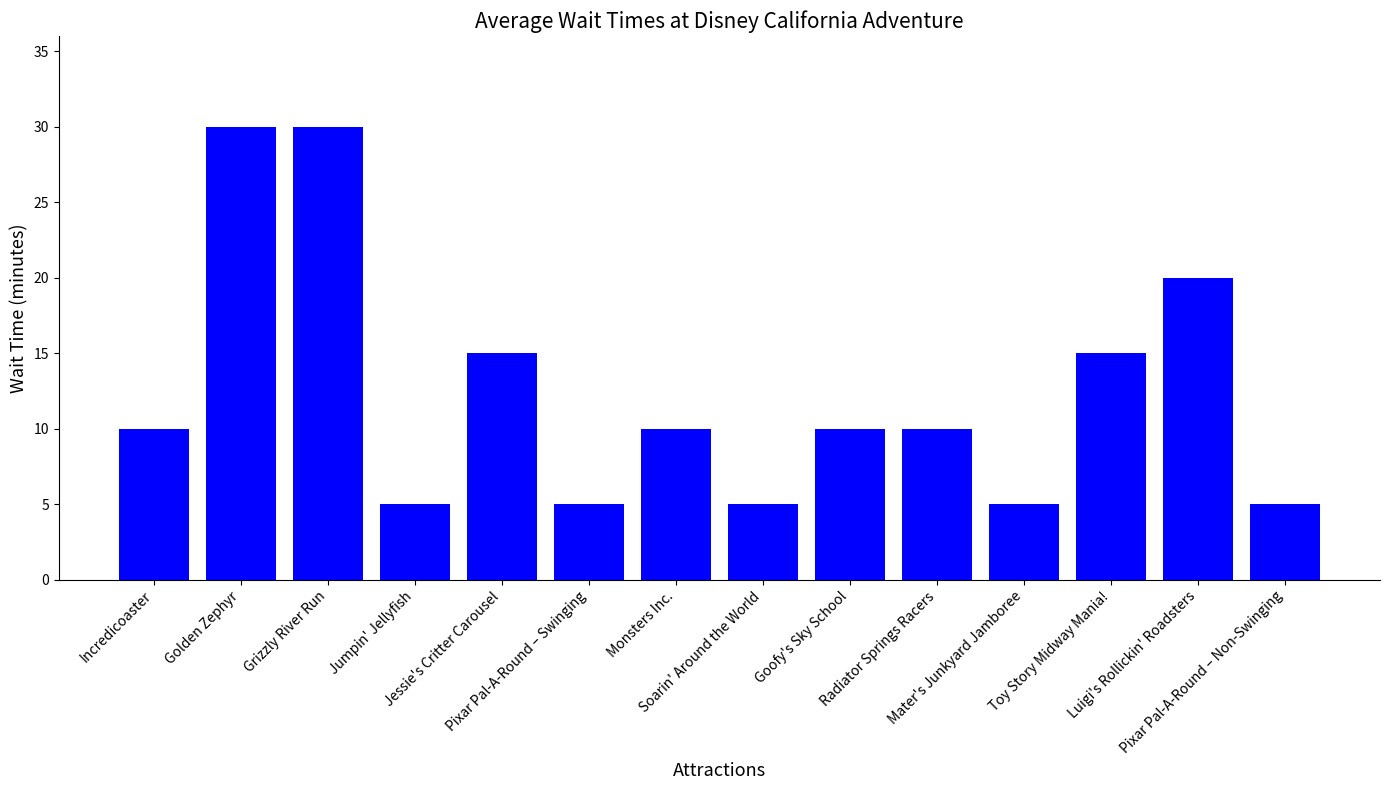

What value does the data have at Jessie's Critter Carousel?

15